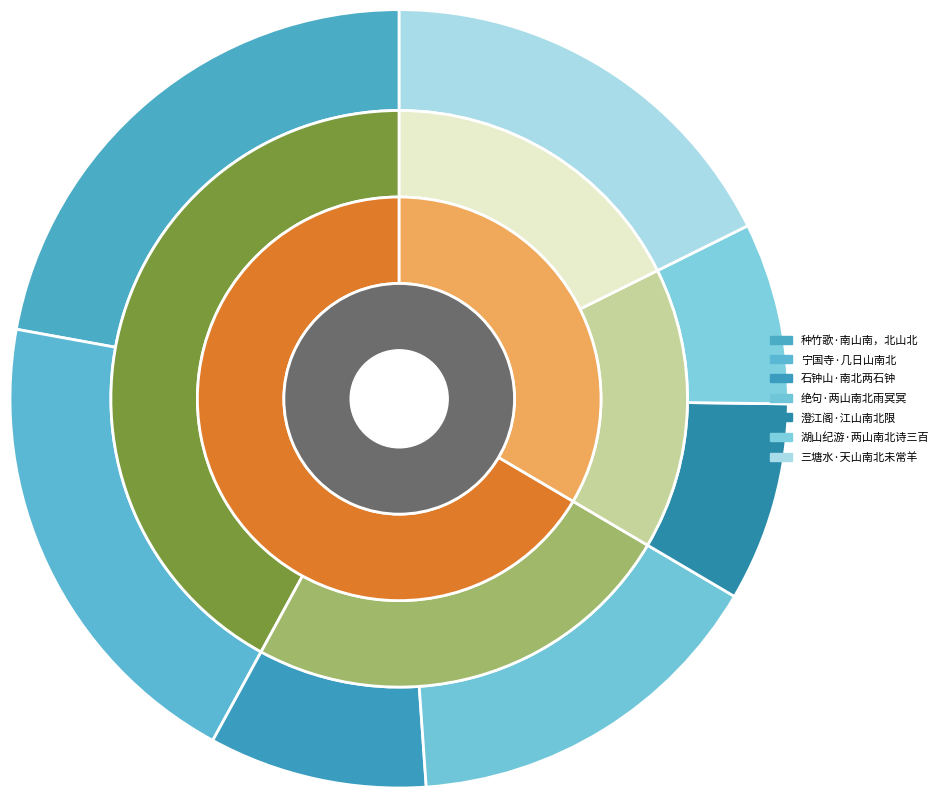

Does any single category account for the majority?

No